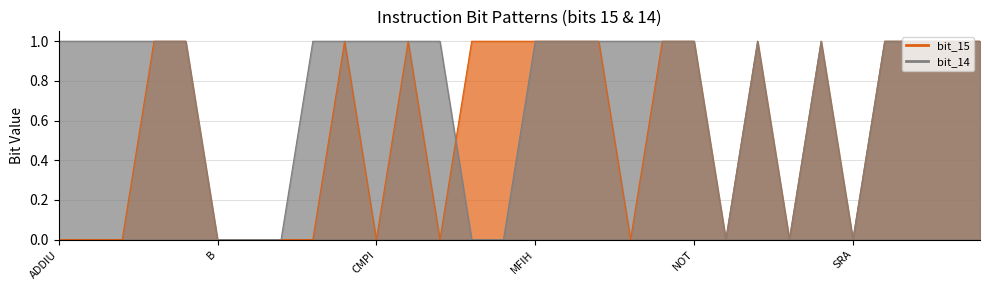

In bit_15, how many points are lower than both neighbors (excluding endpoints)?

6